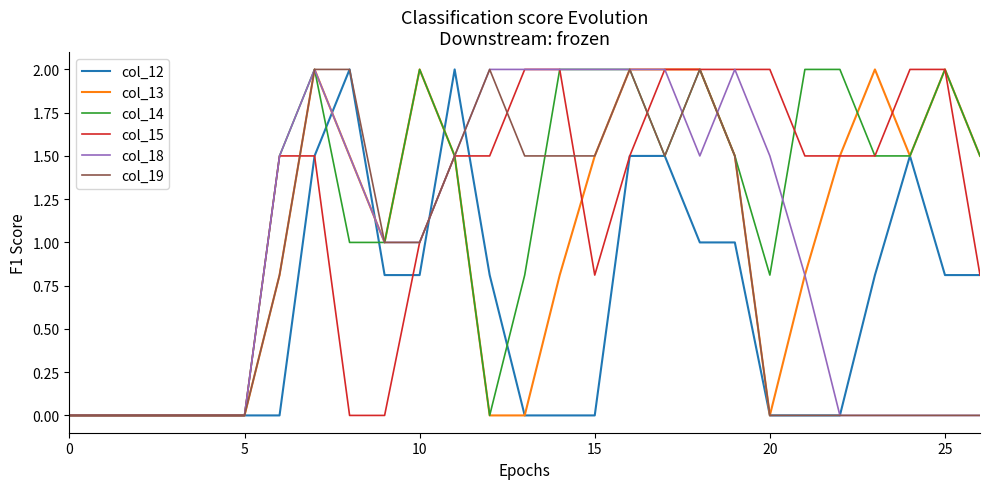

The col_13 series shows 0.4 at 15. True or false?

False